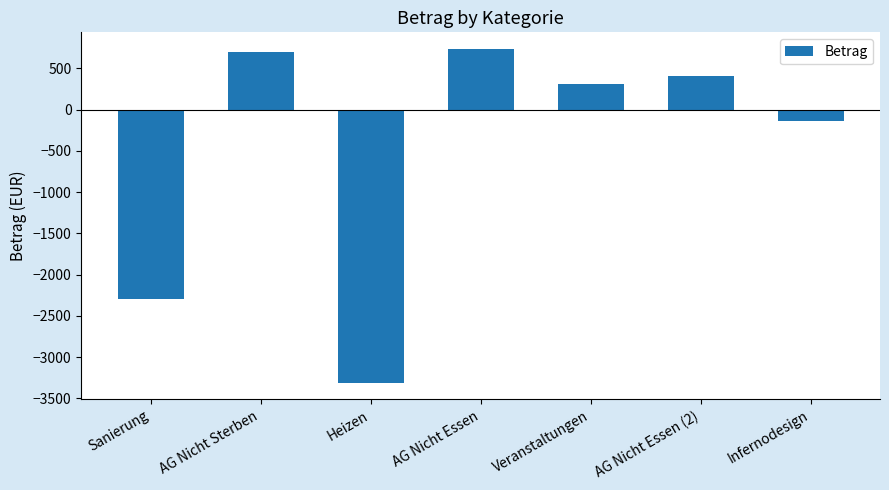

What is the difference between the maximum and minimum values?

4048.4